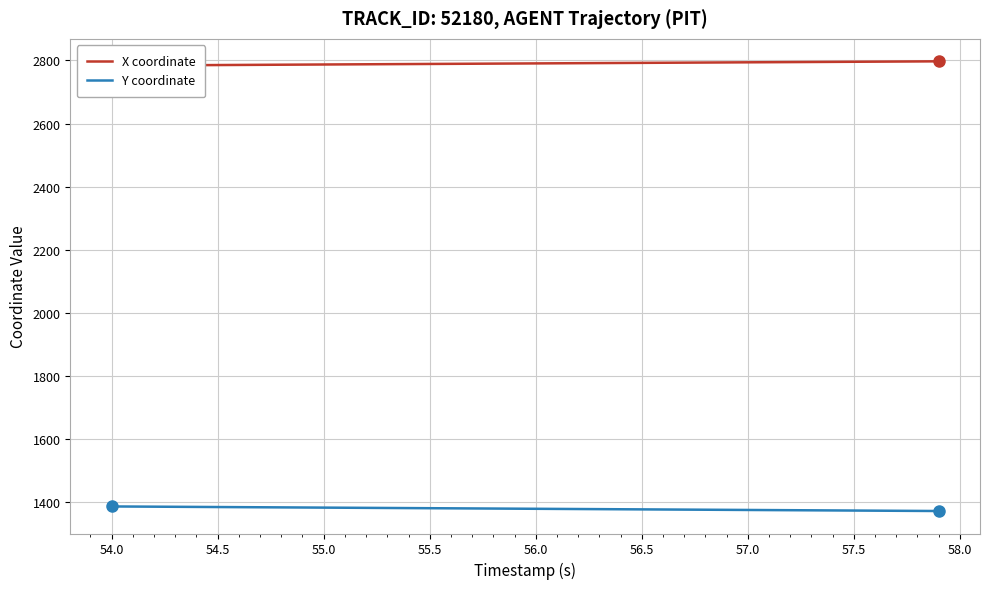

How many lines are shown in the chart?

2